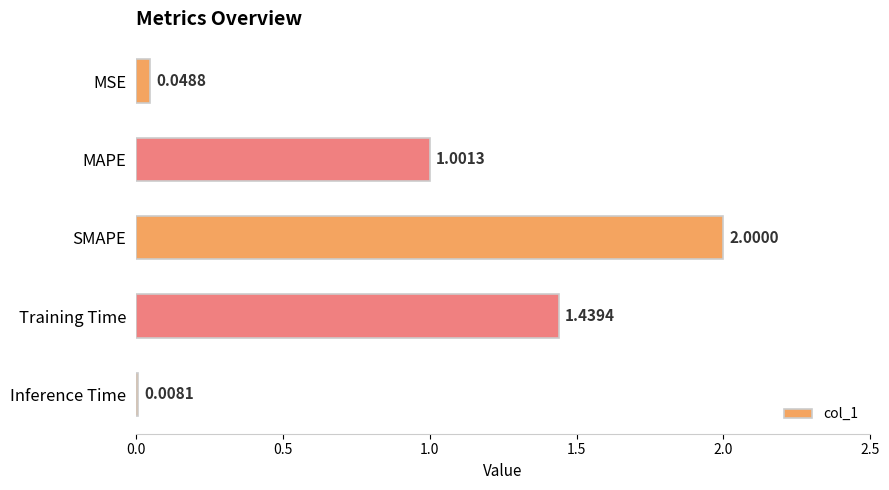

At which category does the chart reach its peak across all series?

SMAPE